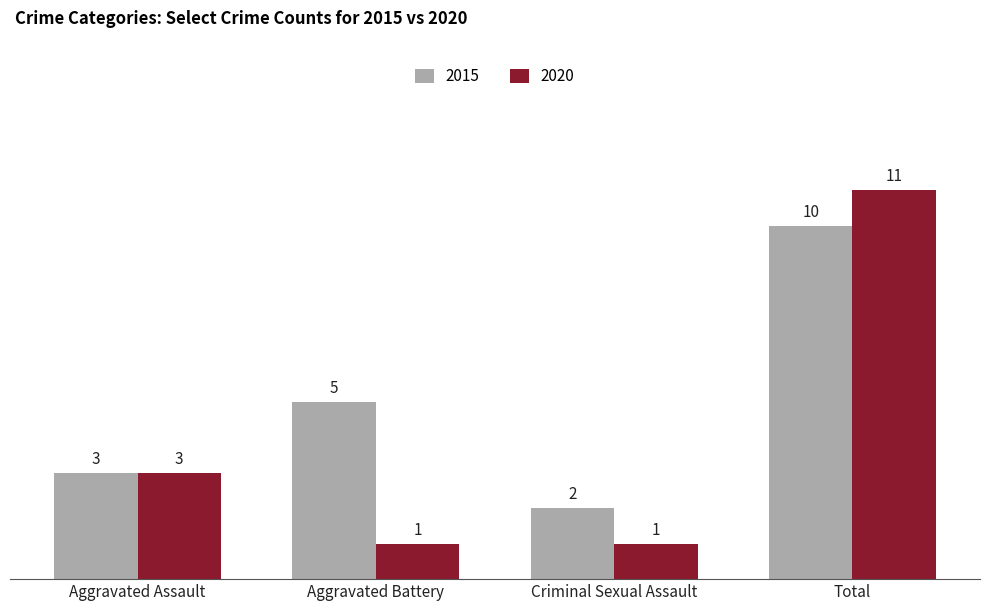

At which category is the sum across all series the highest?

Total